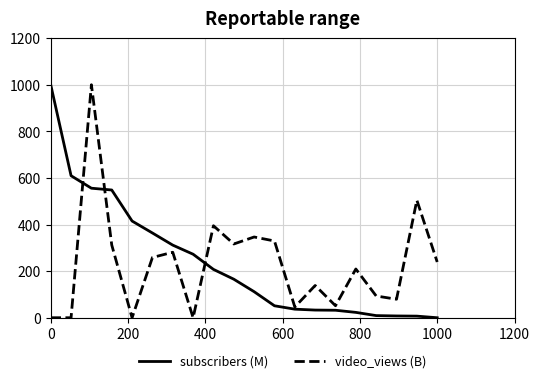

What is the maximum value for video_views (B)?

1000.0